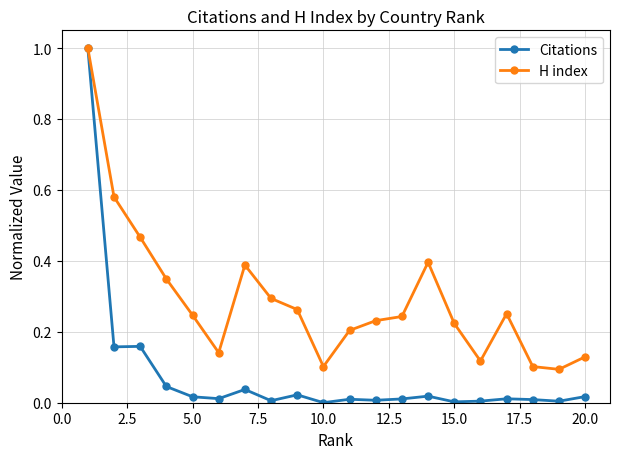

List the series in order of their overall mean, lowest first.

Citations, H index